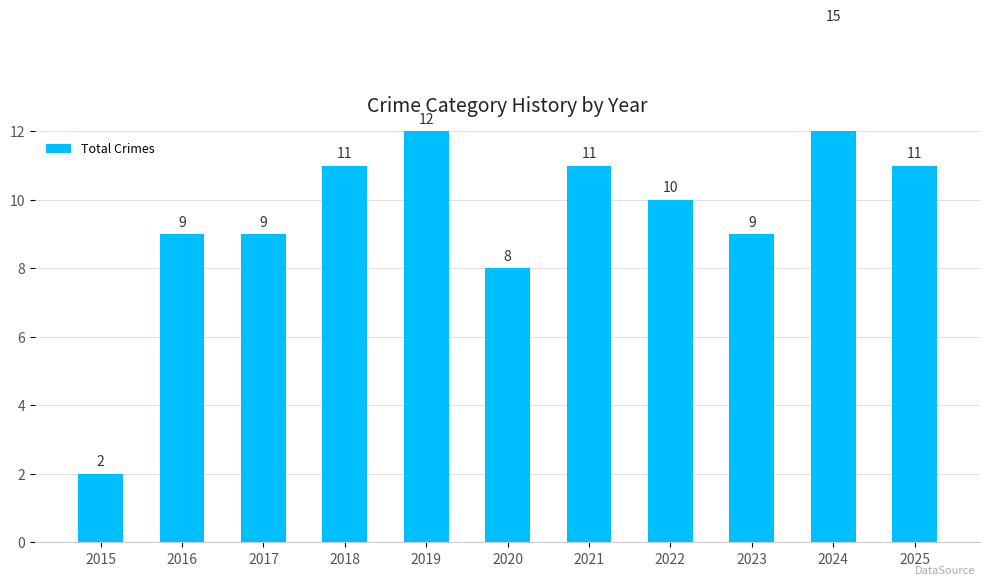

Approximately how many times larger is the value at 2024 compared to 2017?

1.7